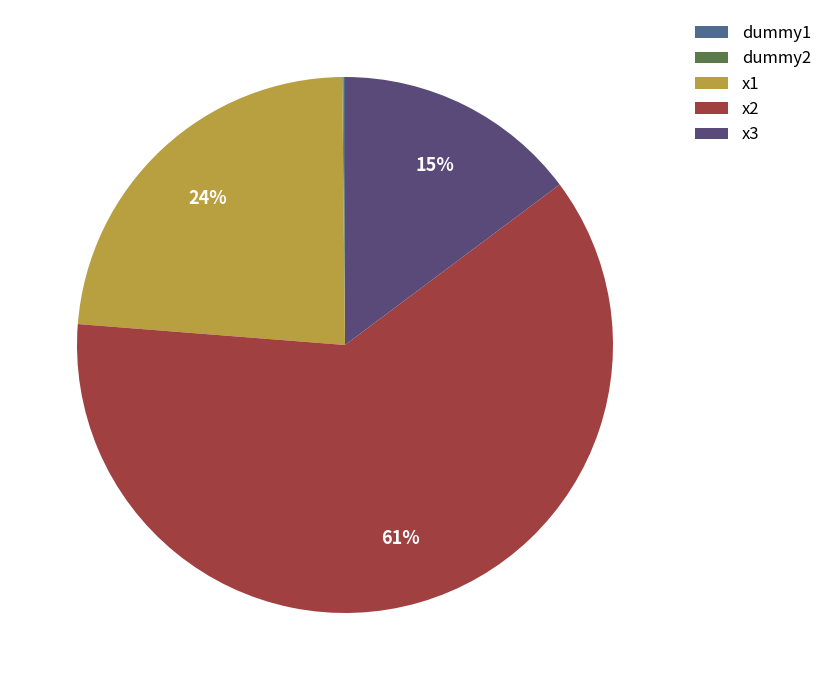

To the nearest percent, what is the difference between the x3 and x1 slice percentages?

9%